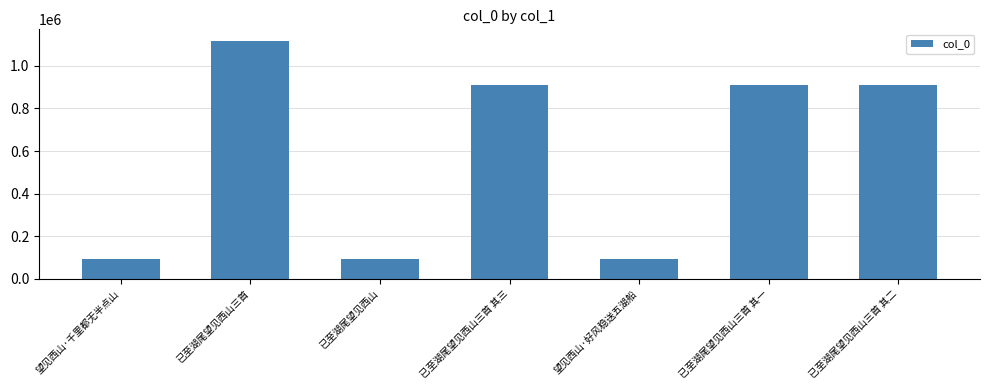

The chart shows a value of 94530 at 已至湖尾望见西山. True or false?

True